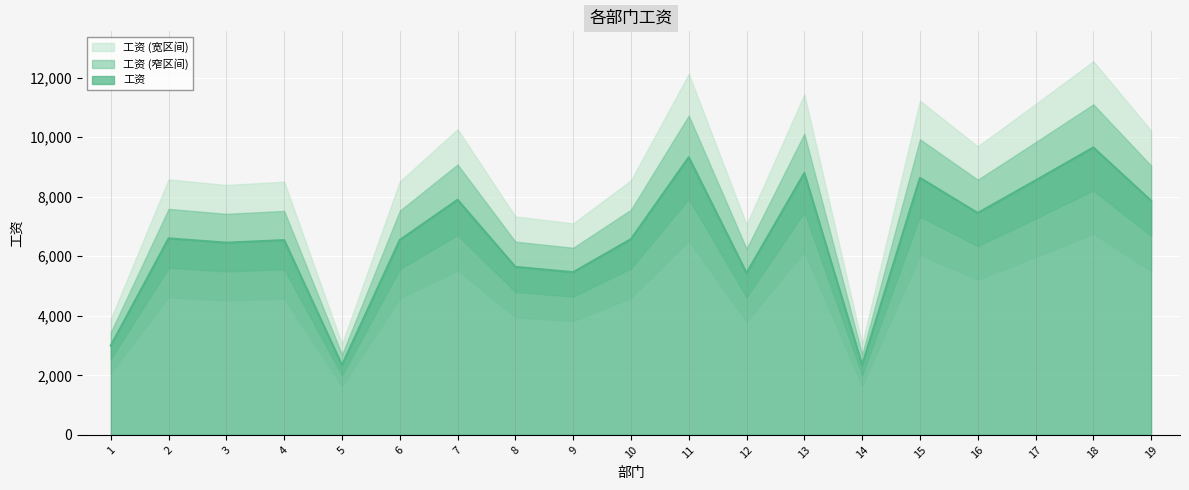

Rank the categories by value from lowest to highest.

5, 14, 1, 12, 9, 8, 3, 4, 6, 10, 2, 16, 19, 7, 17, 15, 13, 11, 18